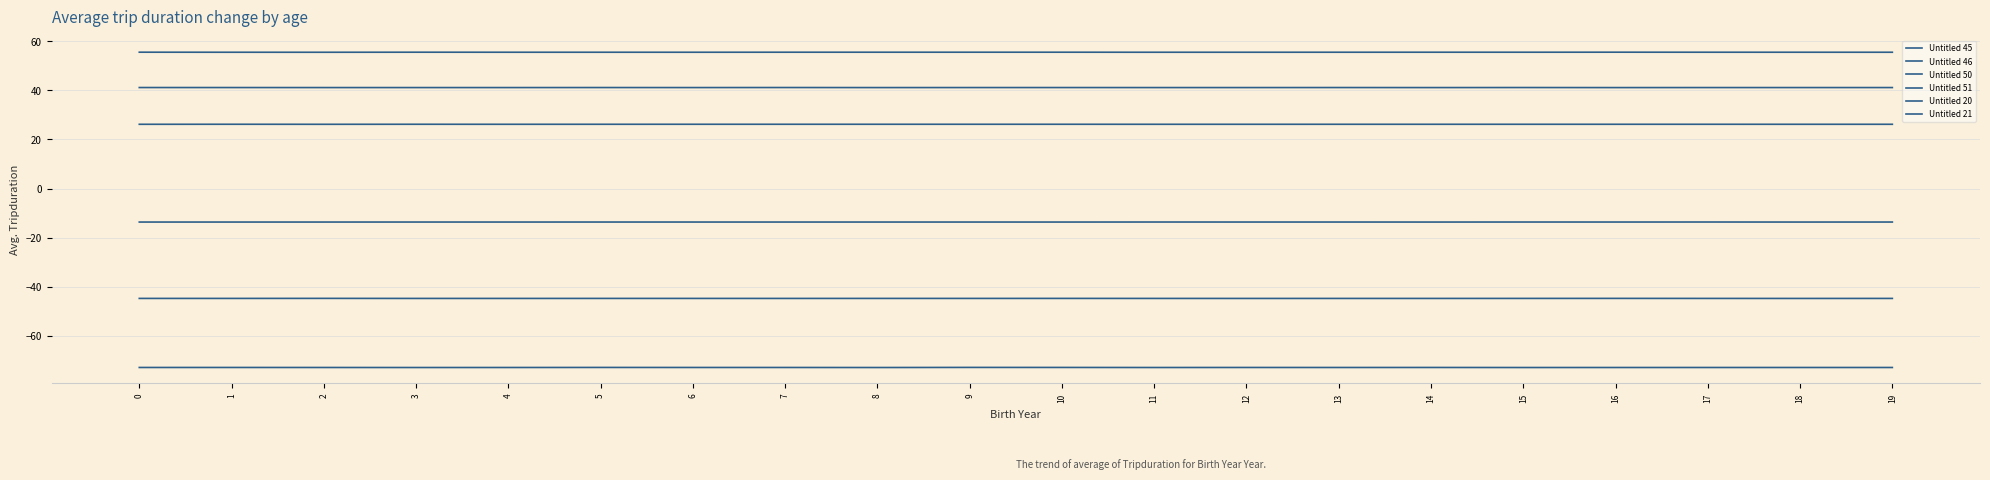

How many lines are shown in the chart?

6